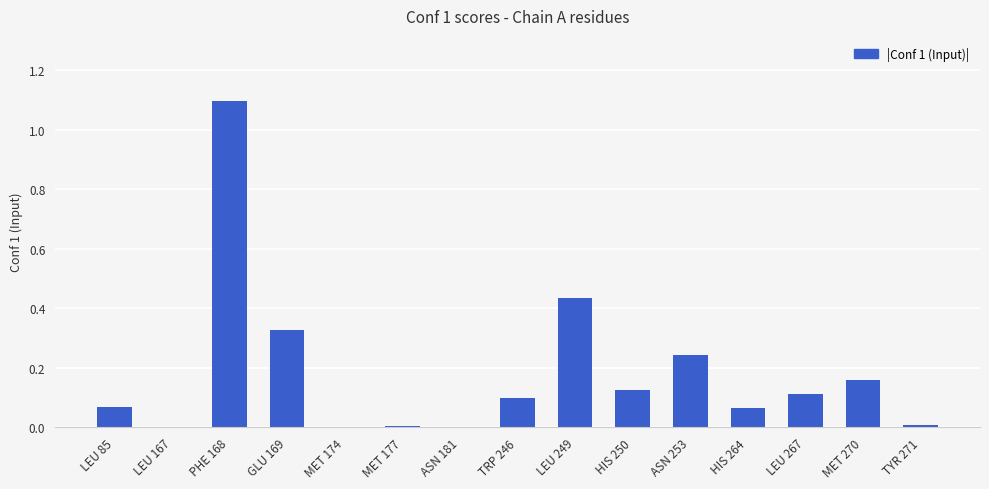

What is the sum of the values at PHE 168 and HIS 250?

1.2